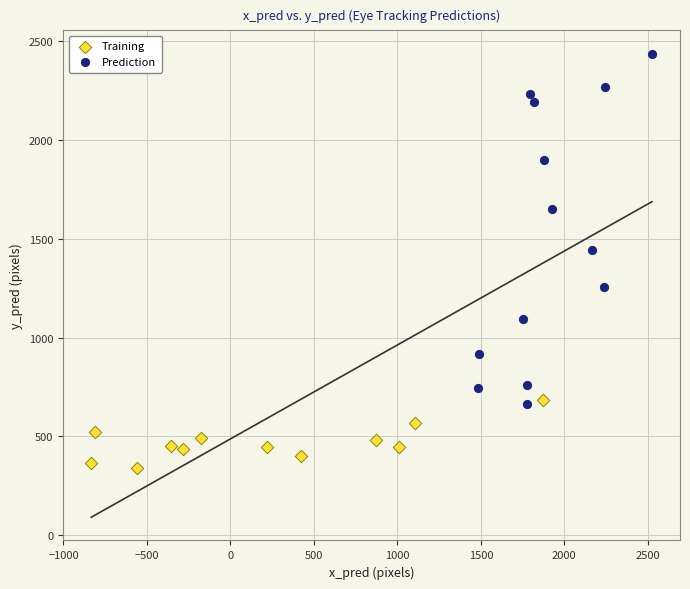

Which series contains the highest Y value?

Prediction